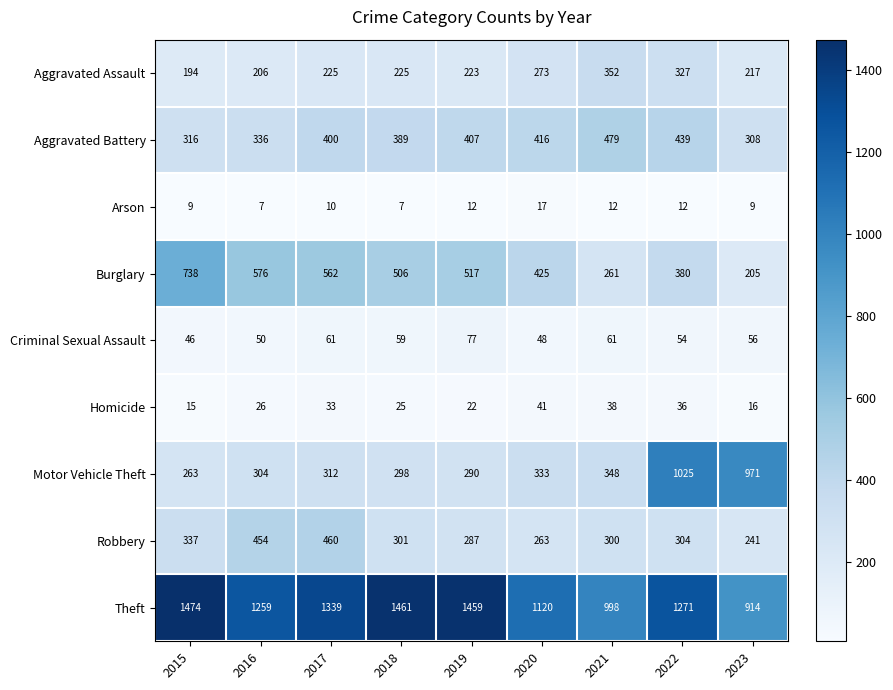

What is the difference between the highest and lowest values at 2019?

1447